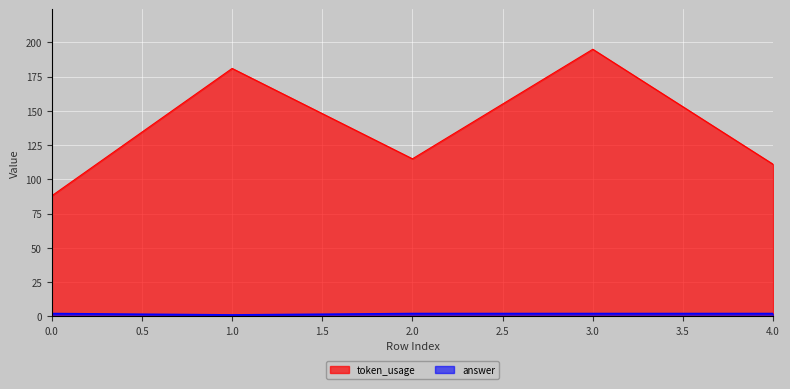

What is the value of the token_usage point at the 5th from the left?

111